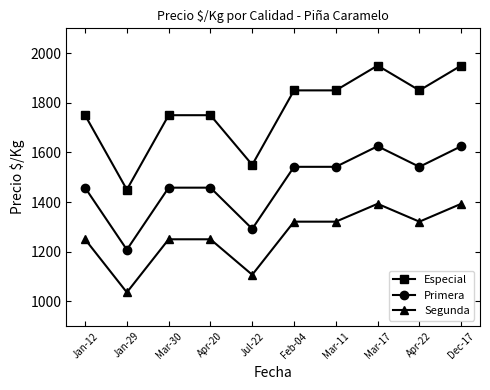

Count the Segunda values in the range 1250 to 1321.

6